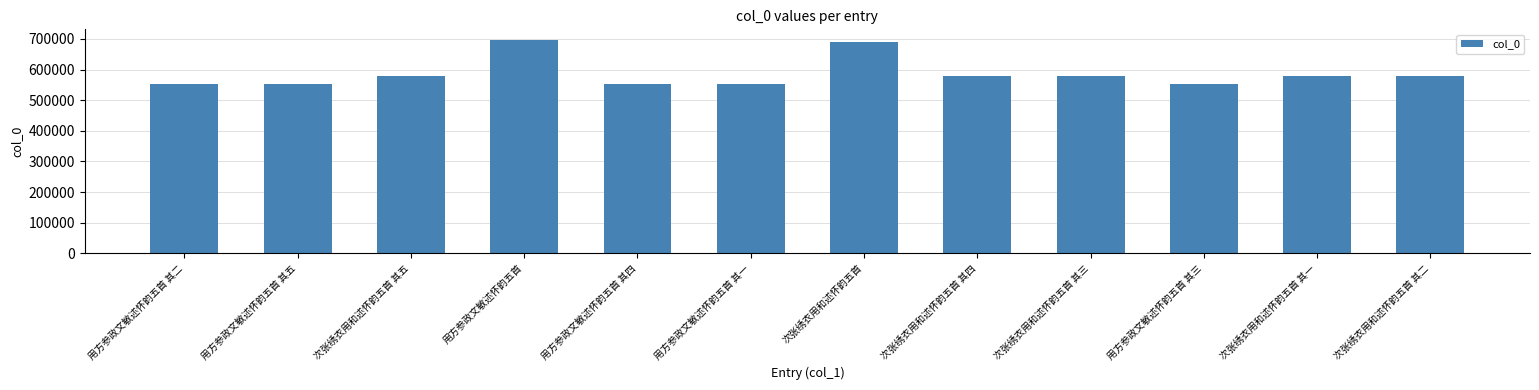

What is the smallest value displayed?

552872